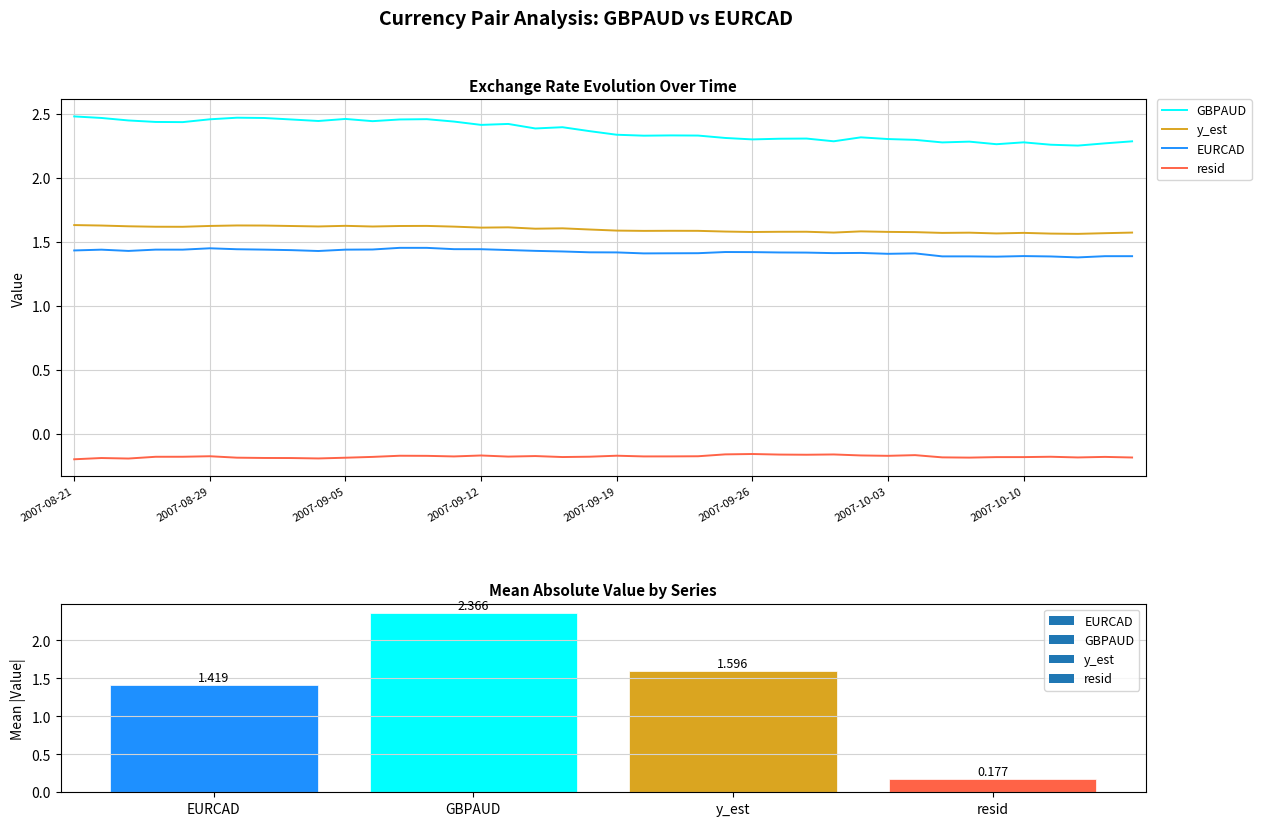

Which series has the largest total across all categories?

GBPAUD